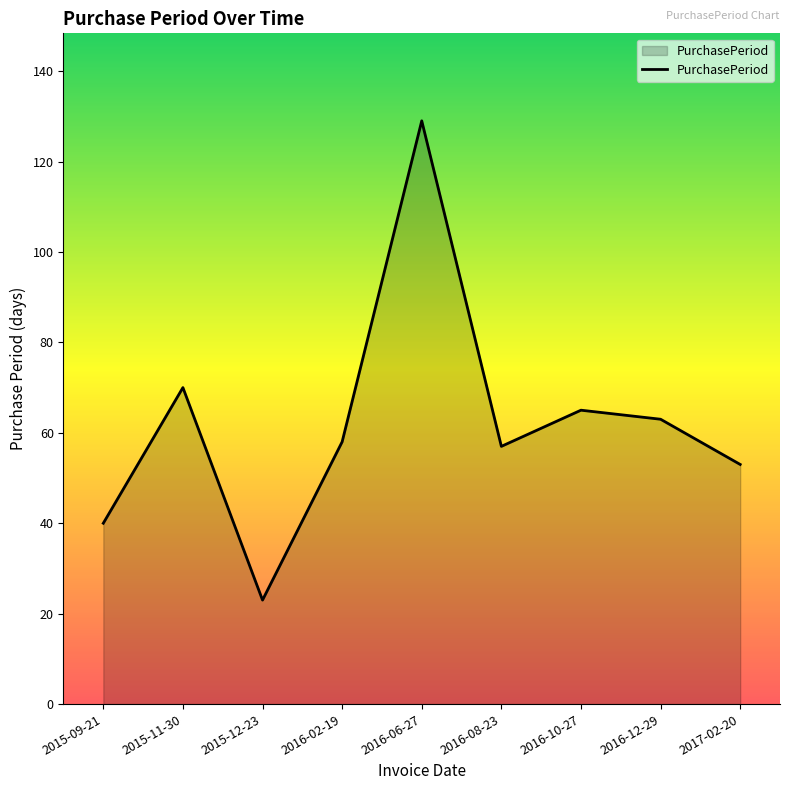

The chart shows a value of 37 at 2015-11-30. True or false?

False